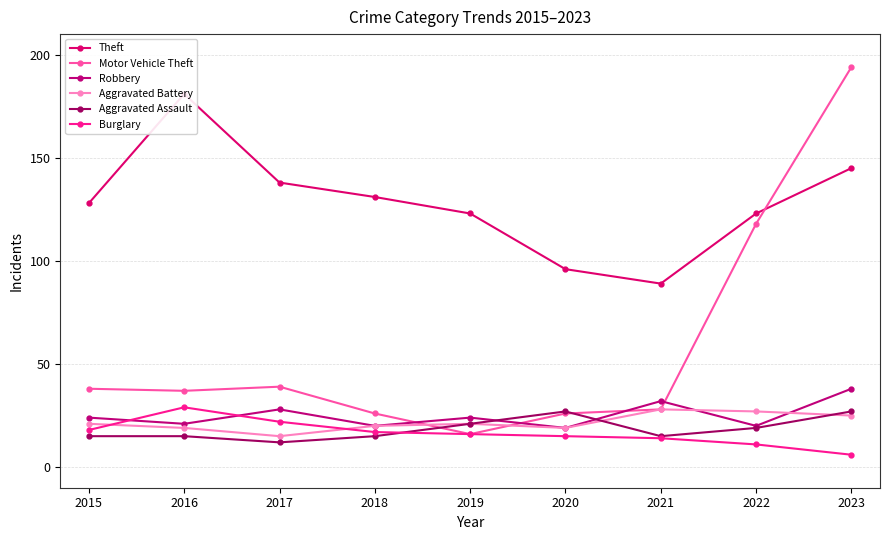

Where does the Aggravated Assault series first go above 15?

2019